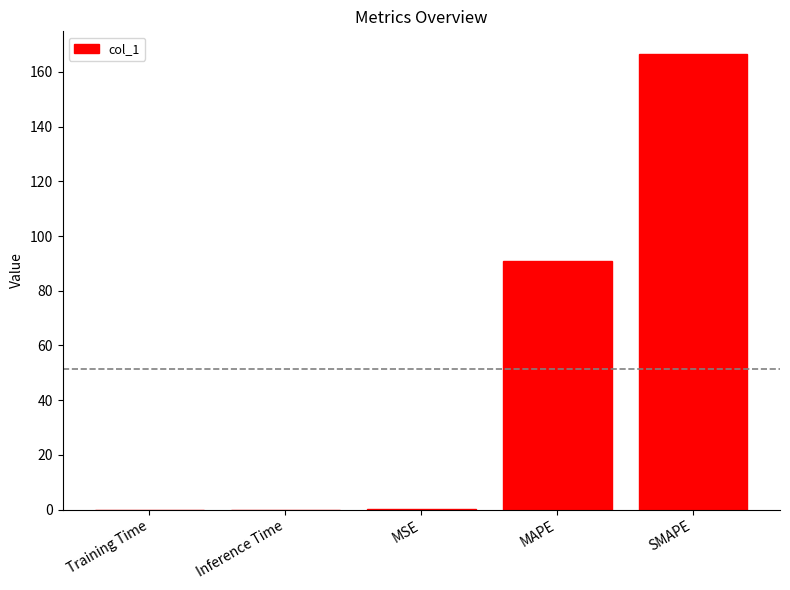

What is the greatest value displayed?

166.5